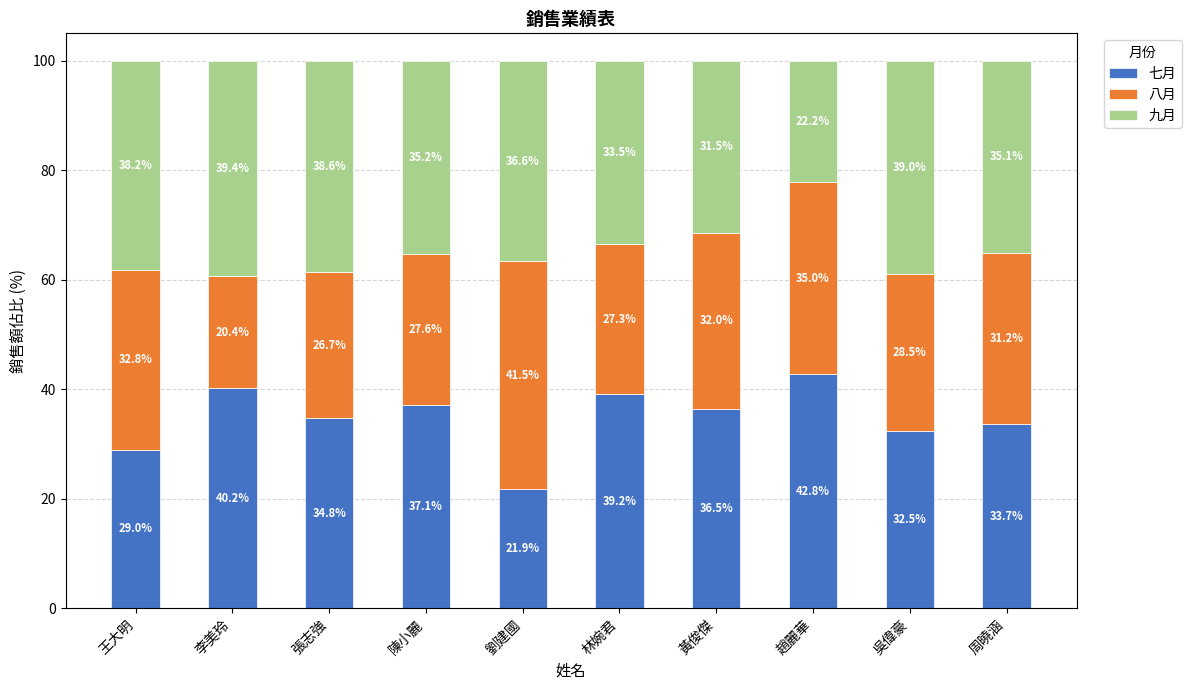

Reading left to right, list the values for the 七月 series.

王大明=29.0	李美玲=40.2	張志強=34.8	陳小麗=37.1	劉建國=21.9	林婉君=39.2	黃俊傑=36.5	趙麗華=42.8	吳偉豪=32.5	周曉涵=33.7